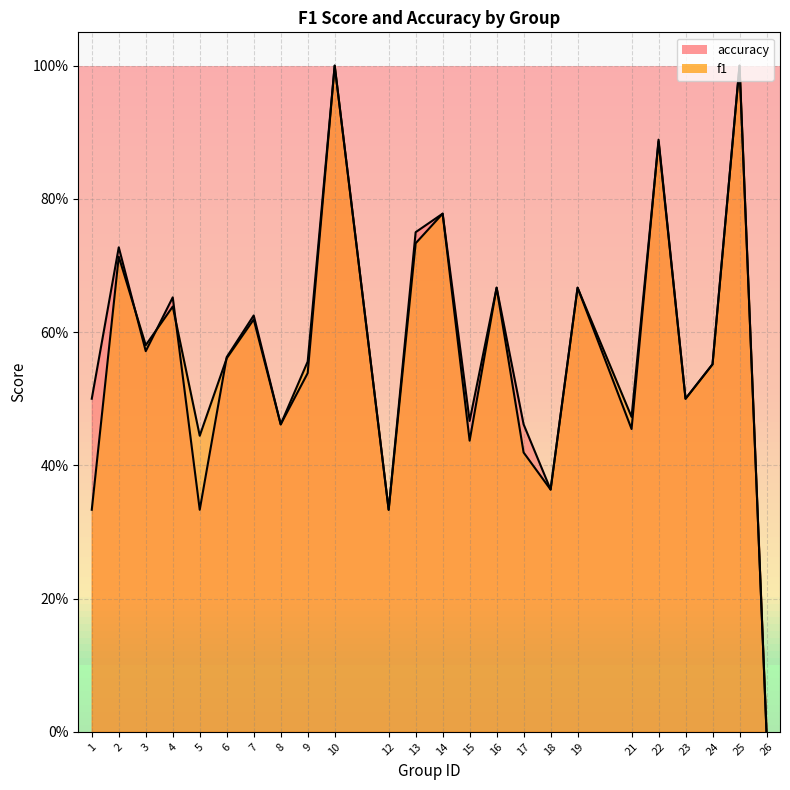

Is it true that accuracy equals 0.3 at 21?

False